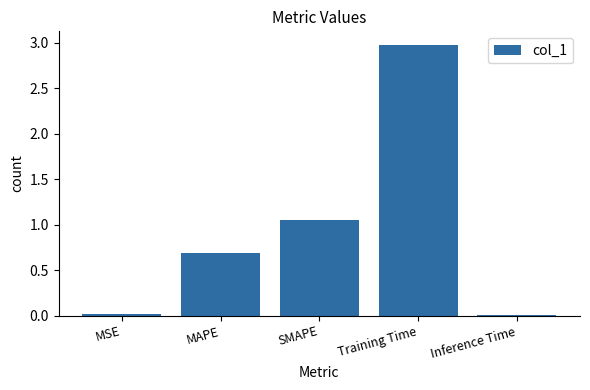

Between MSE and MAPE, which is larger?

MAPE